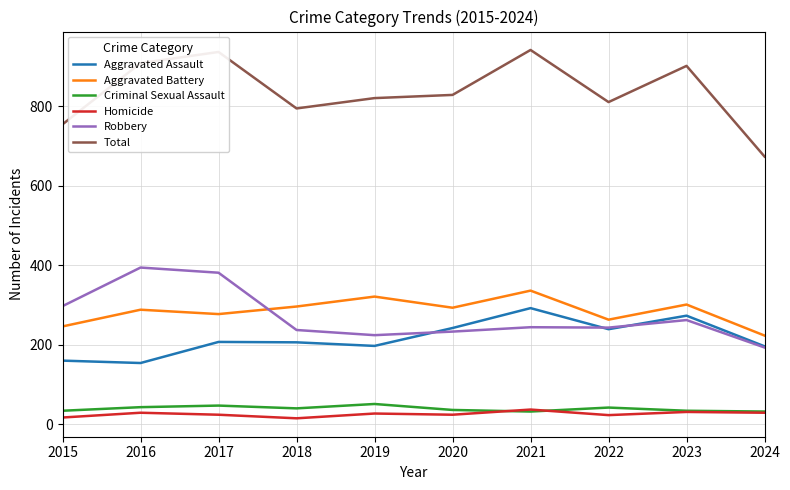

Rank the series at 2016 from lowest to highest value.

Homicide, Criminal Sexual Assault, Aggravated Assault, Aggravated Battery, Robbery, Total